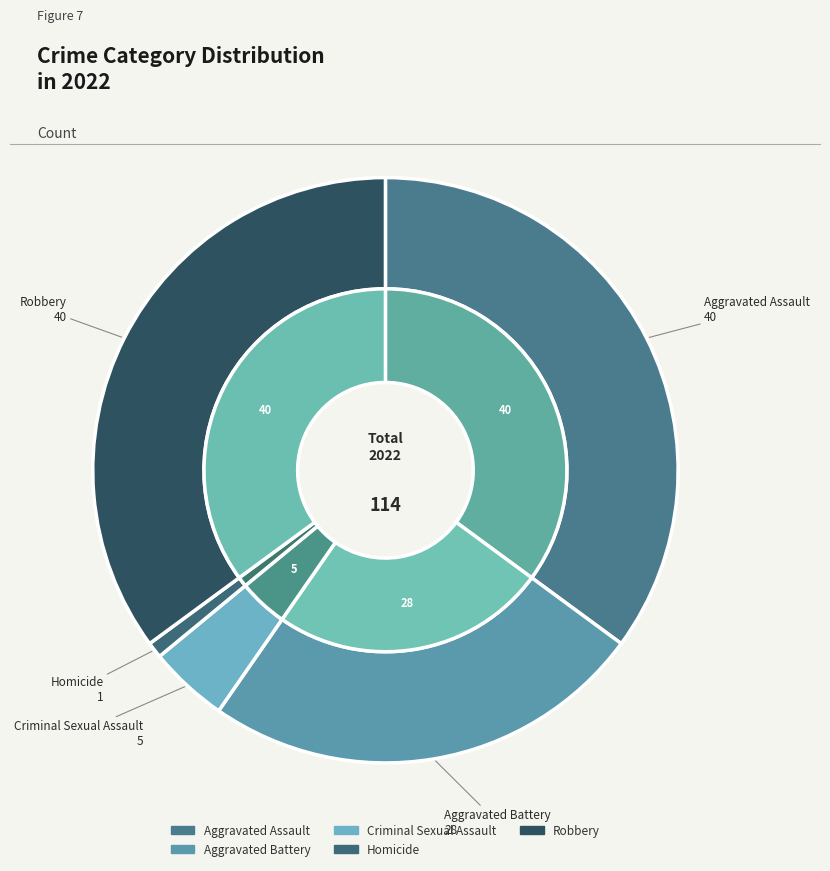

Which slice is the largest?

Aggravated Assault